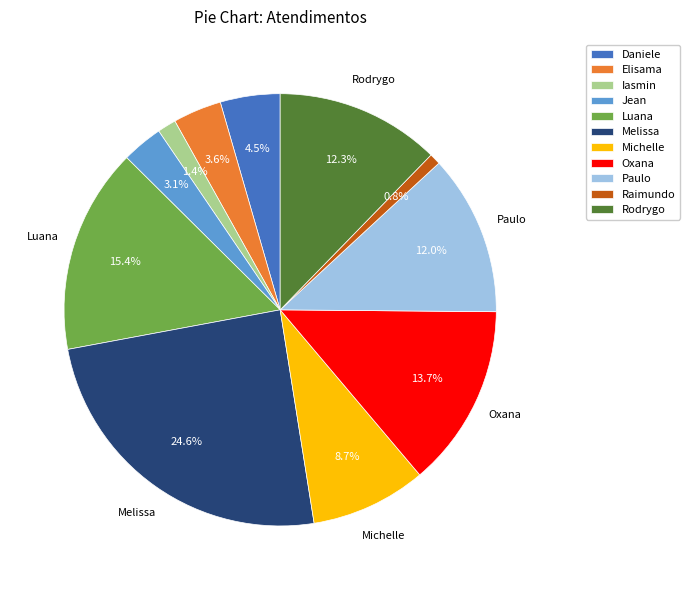

Which slice is the smallest?

Raimundo